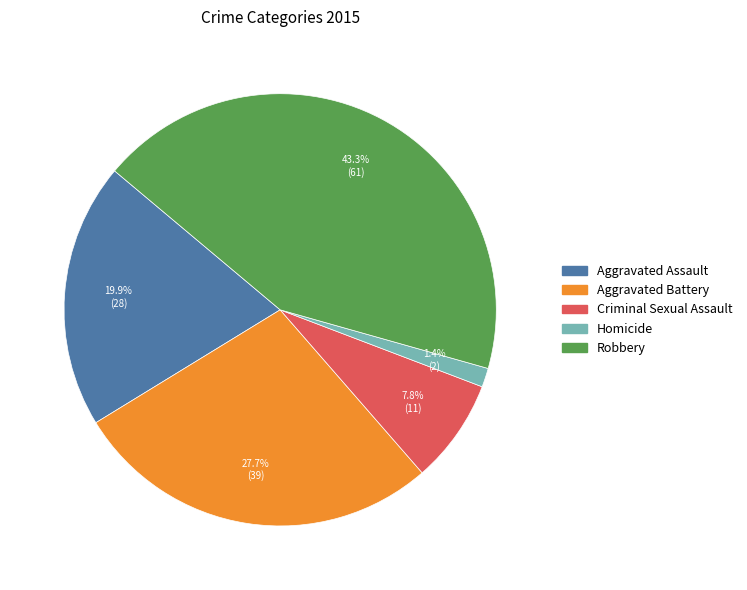

Approximately how many times larger is the value at Robbery compared to Aggravated Assault?

2.2